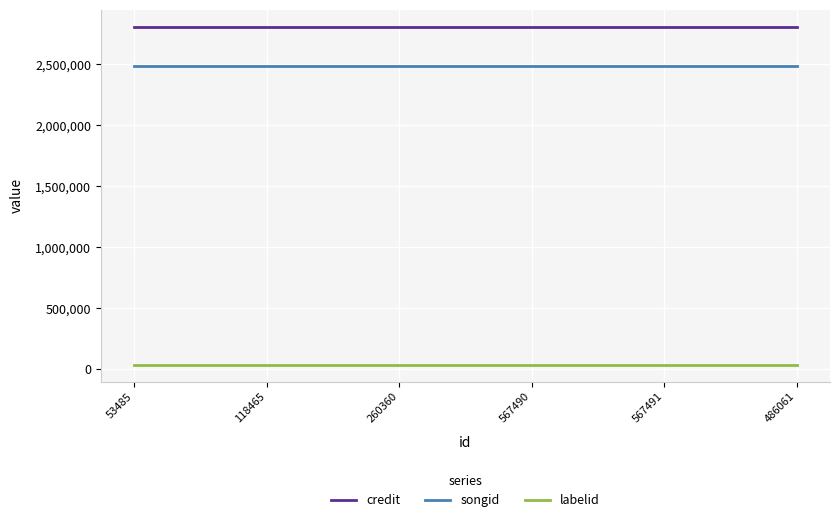

Count the number of categories in the chart.

6